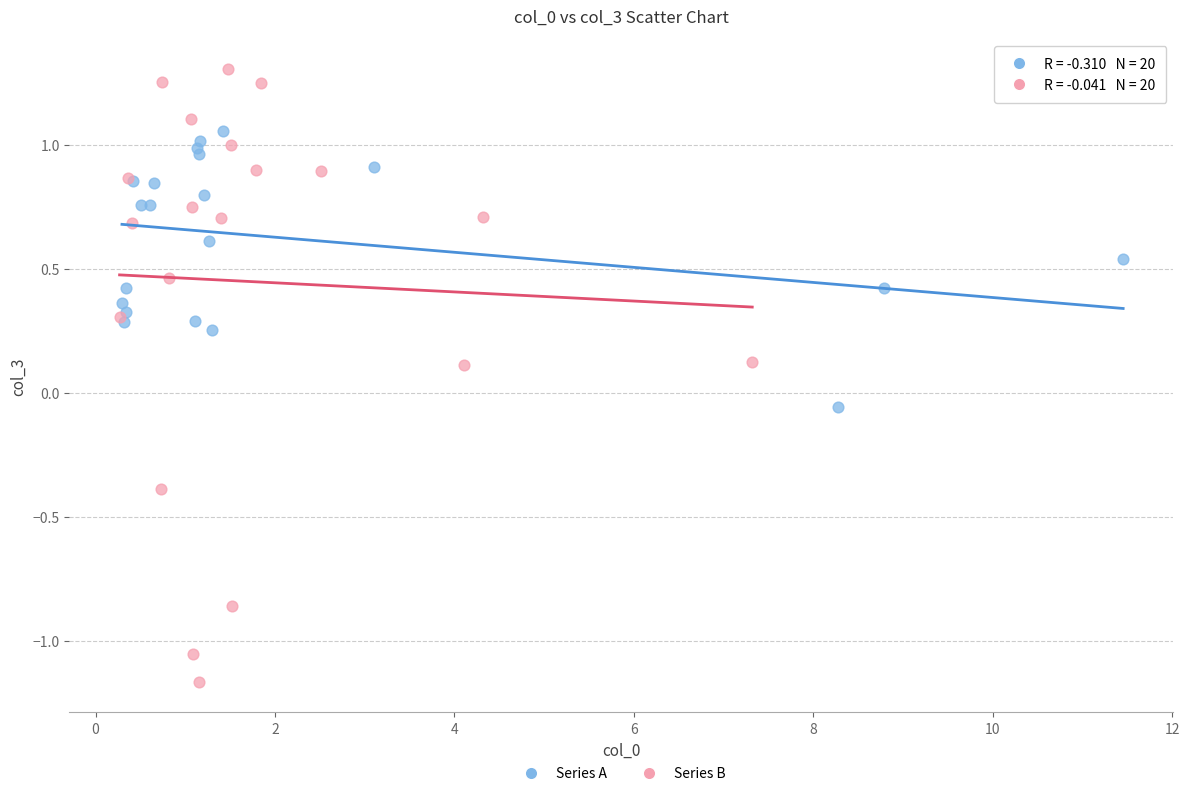

Which series reaches the minimum Y coordinate?

Series B